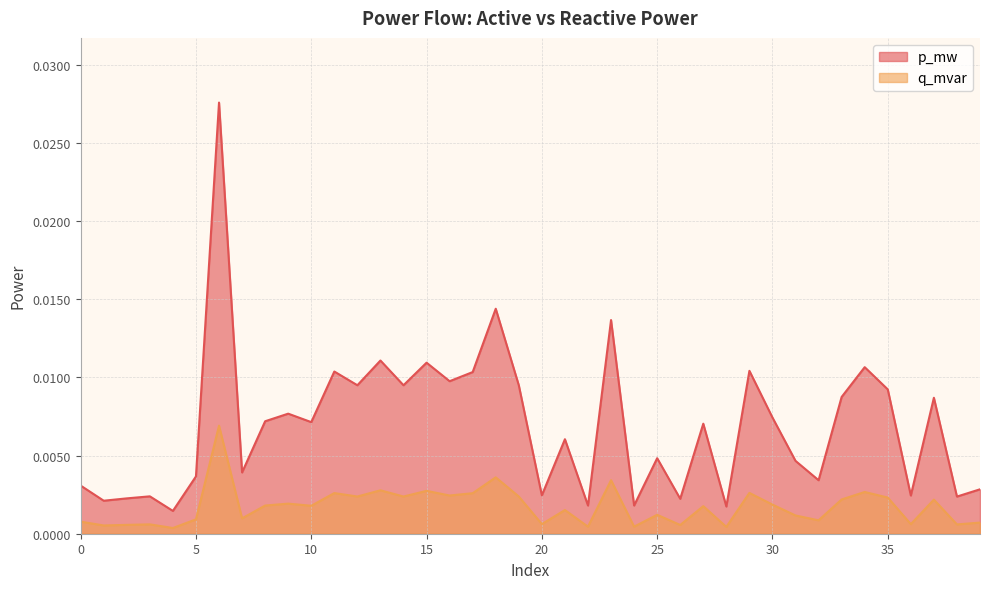

At which category is the sum across all series the highest?

6